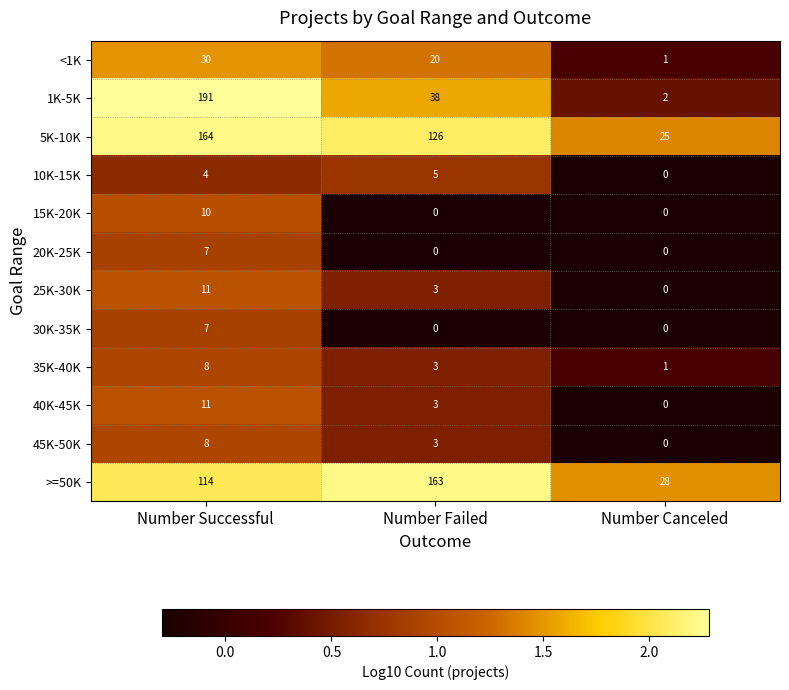

Count the number of data series in this chart.

12